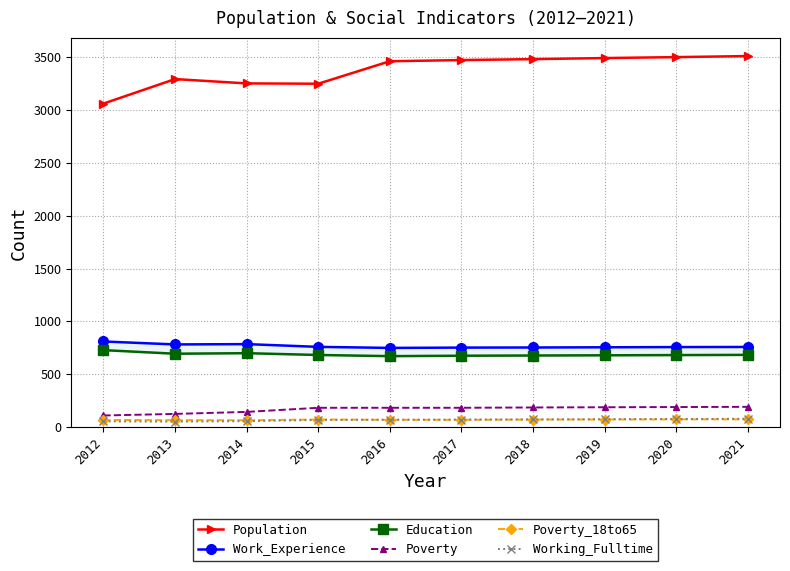

What is the minimum value shown in the chart?

50